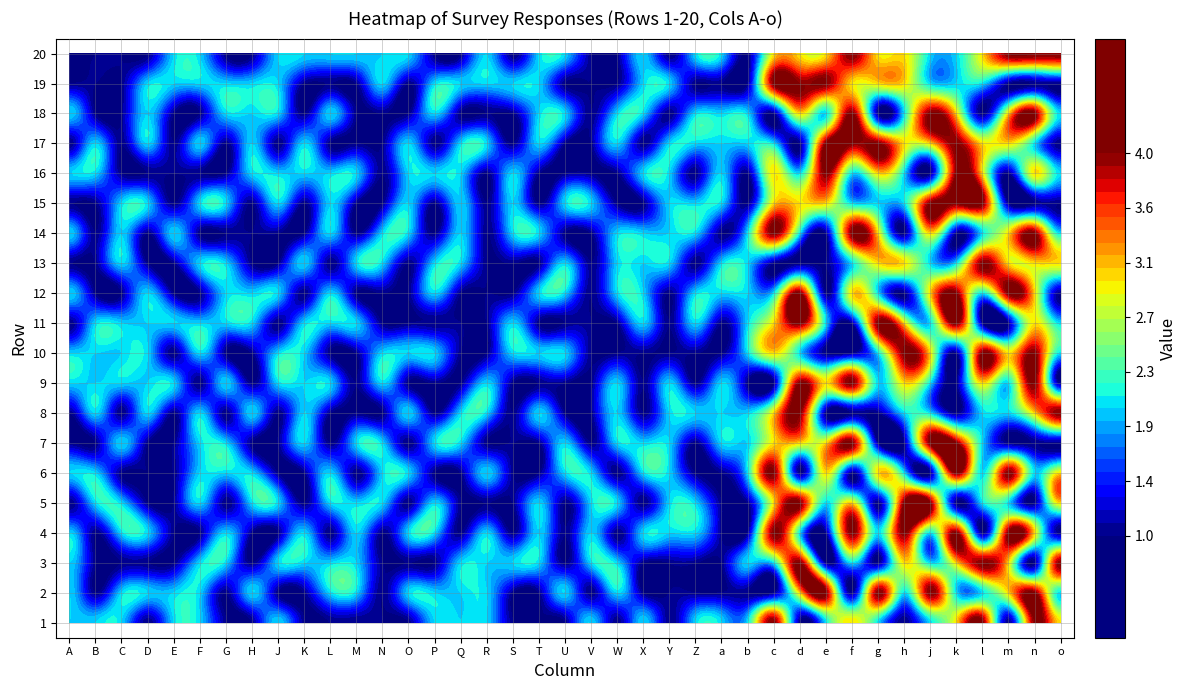

What is the difference between the maximum and second lowest values in the 7 series?

3